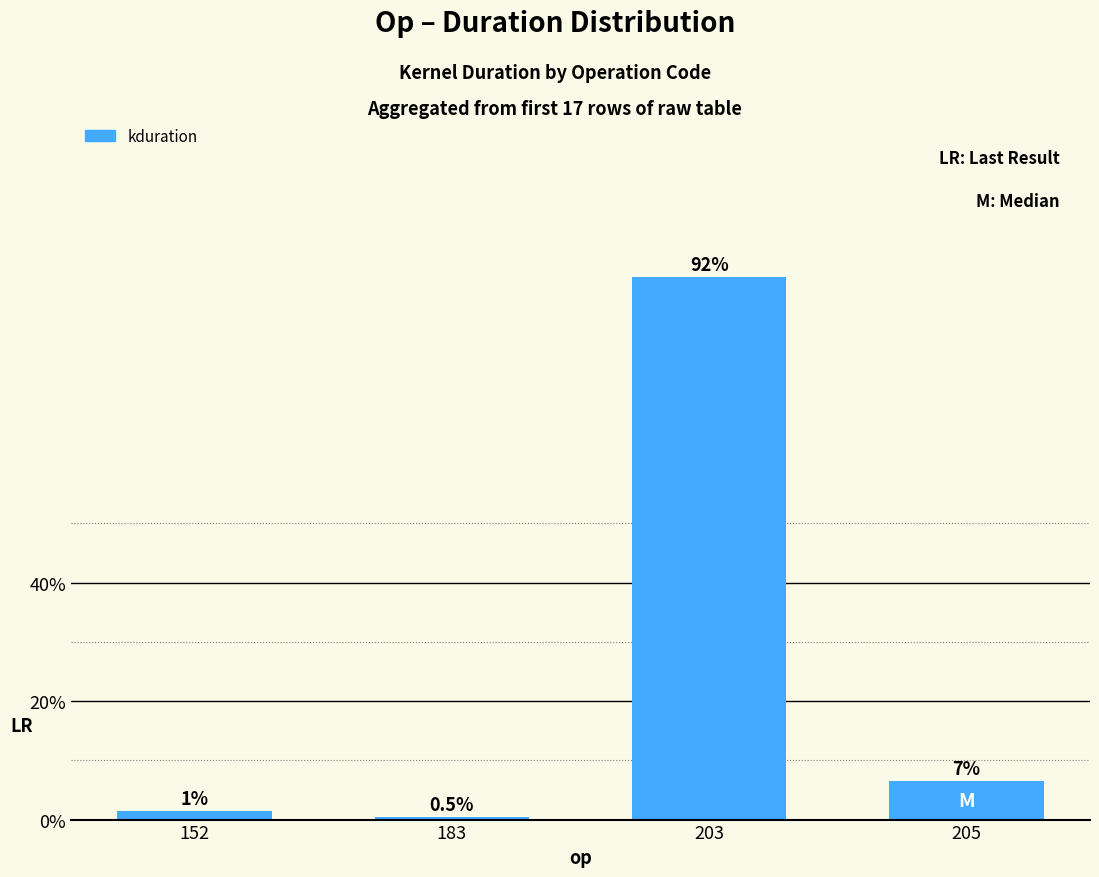

What is the sum of all values?

1.0